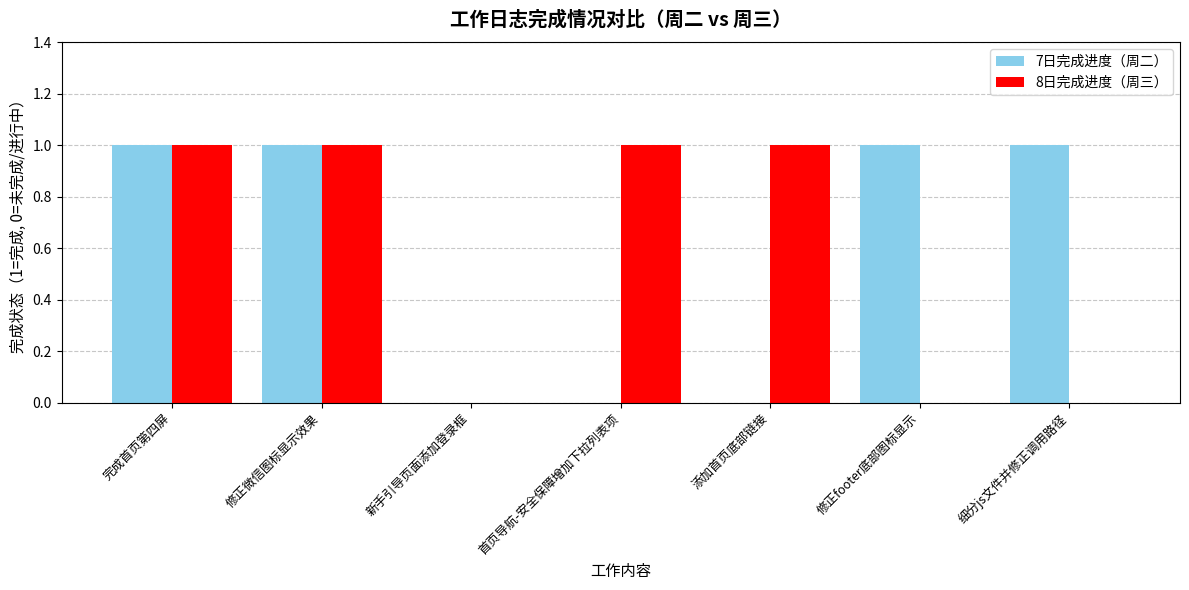

The 7日完成进度（周二） series shows 1 at 修正微信图标显示效果. True or false?

True